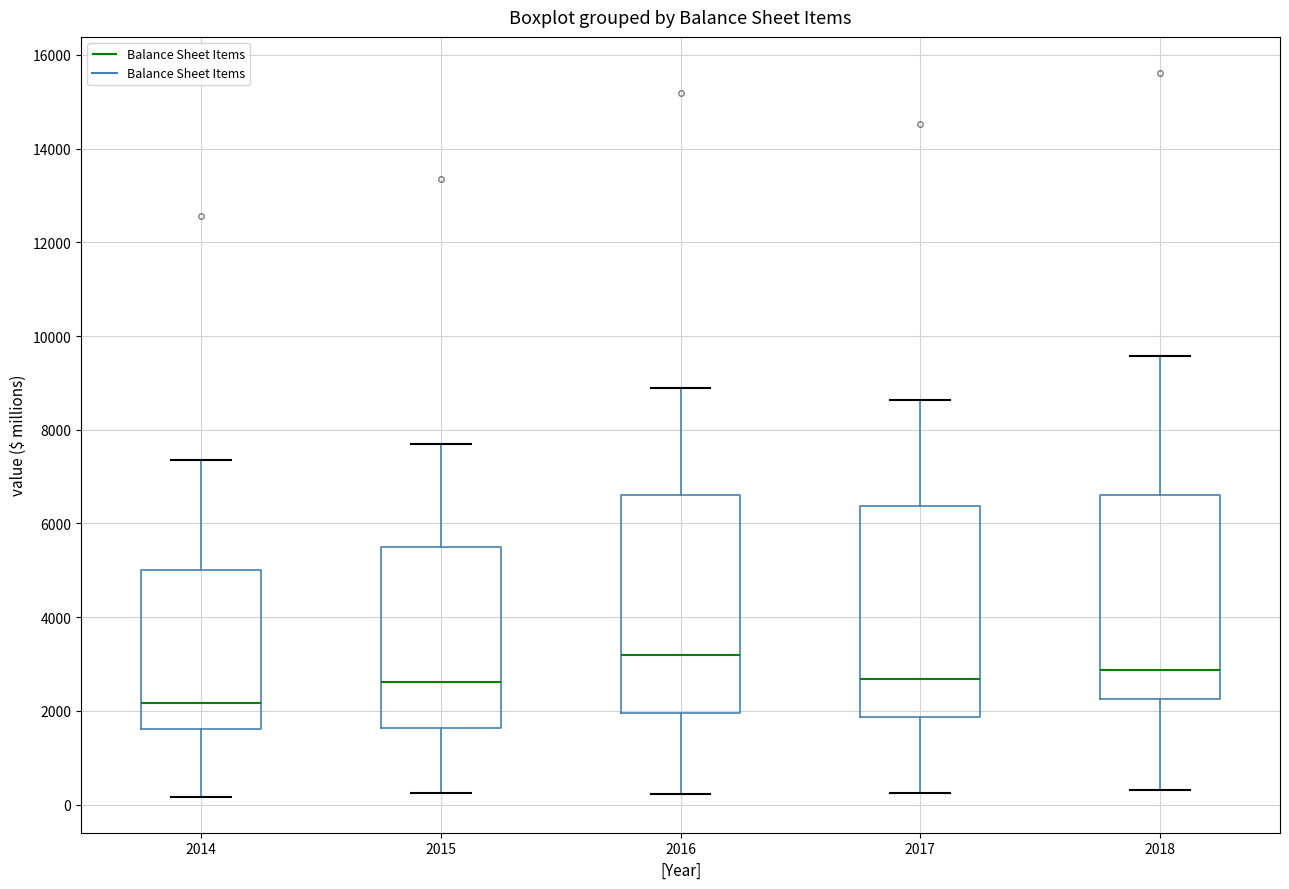

Which box's median line is the lowest?

2014